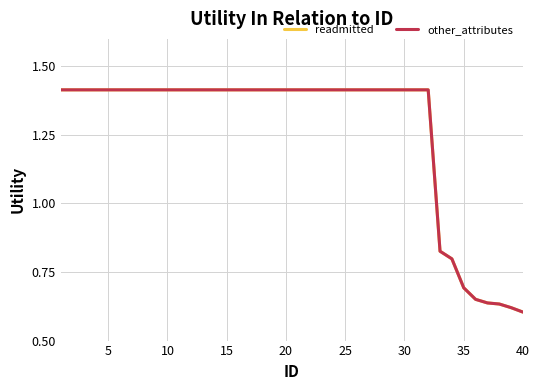

Which series has the widest spread of values?

readmitted